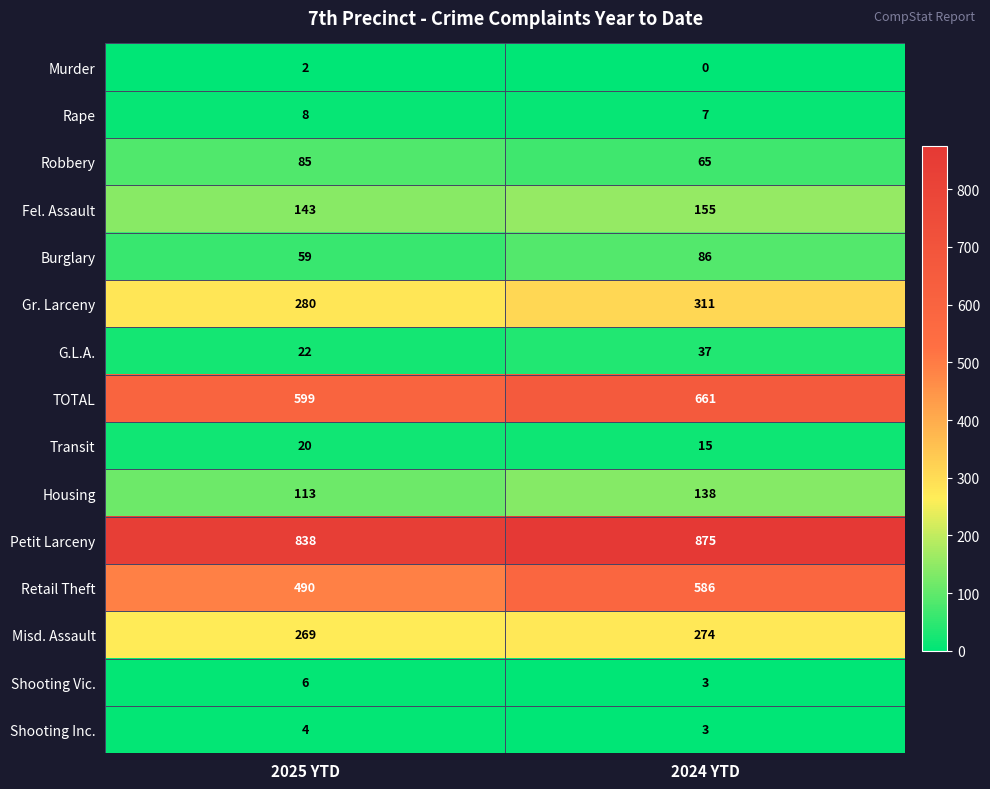

What is the maximum value shown in the chart?

875